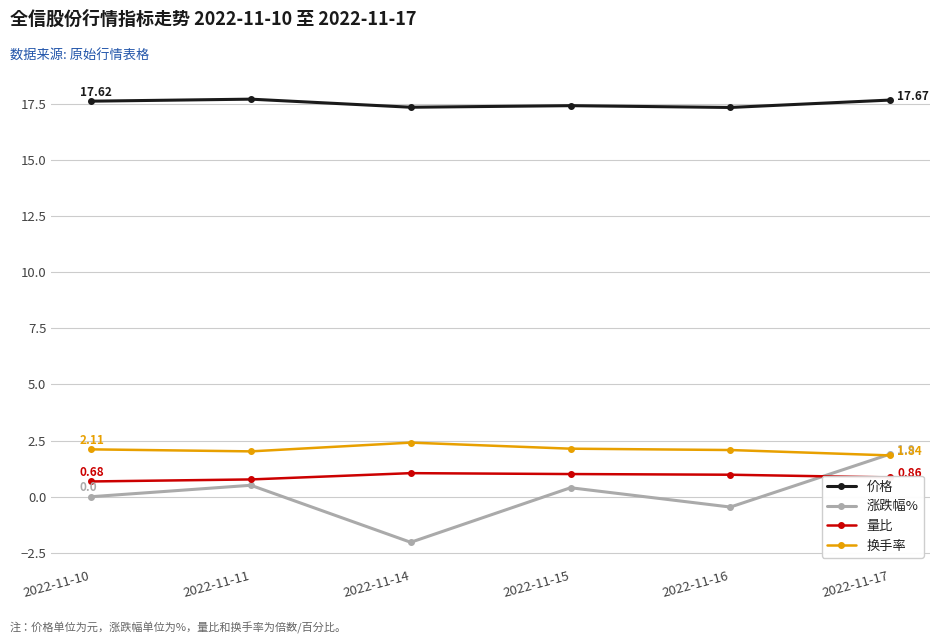

Where is the first local maximum for 价格?

2022-11-11